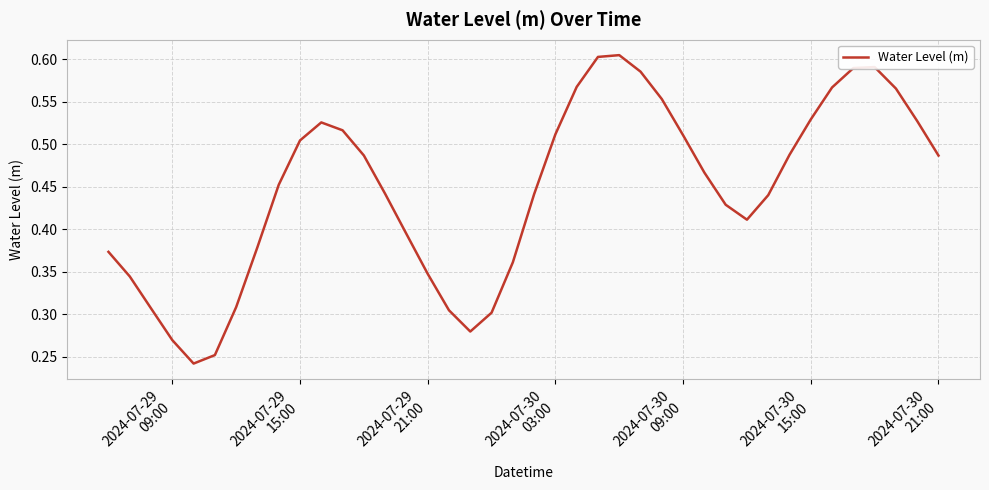

What is the smallest value displayed?

0.2